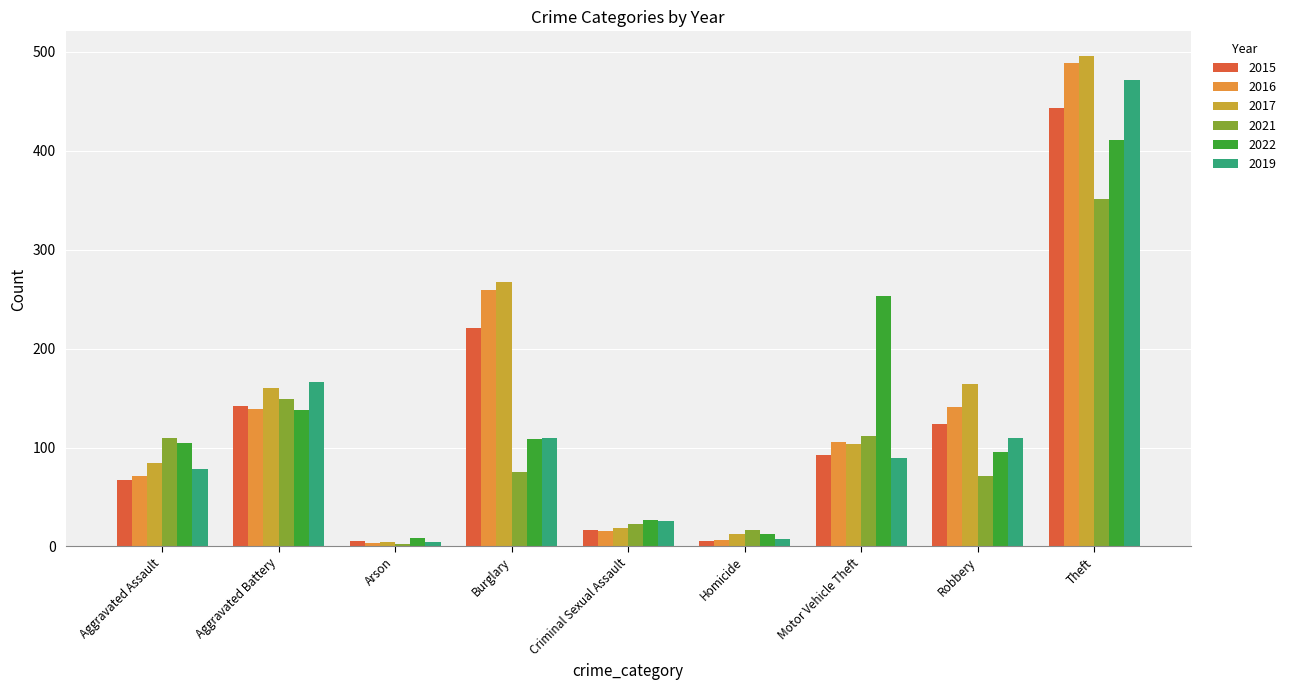

How many bars are there in total?

54